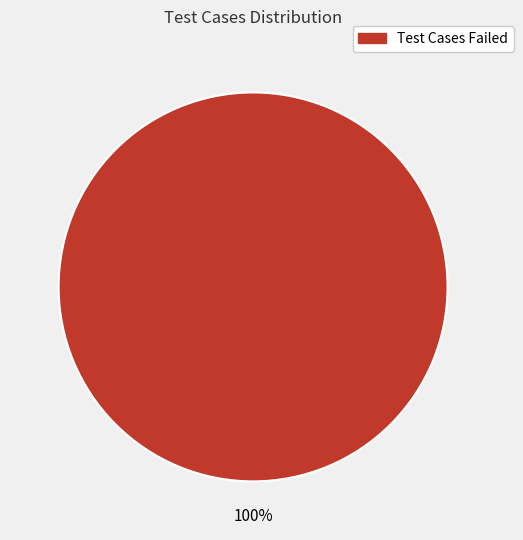

Is there any slice that represents more than half of the pie?

Yes